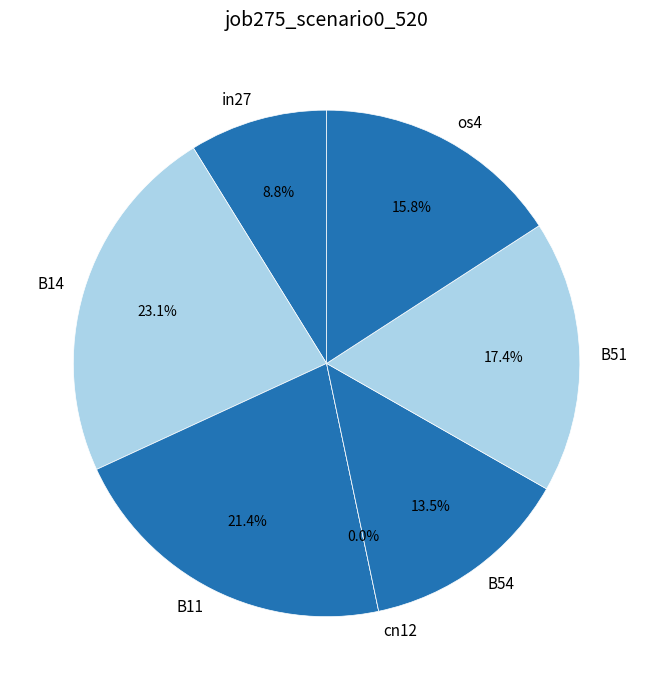

Combined, do B14 and B54 account for over 50%?

No